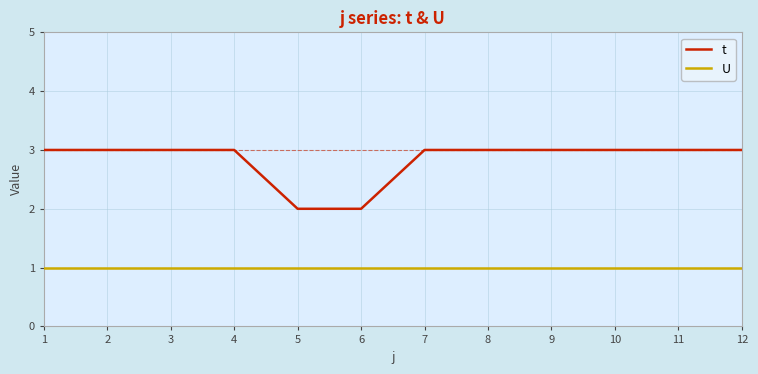

True or false: t and U cross at least once.

False